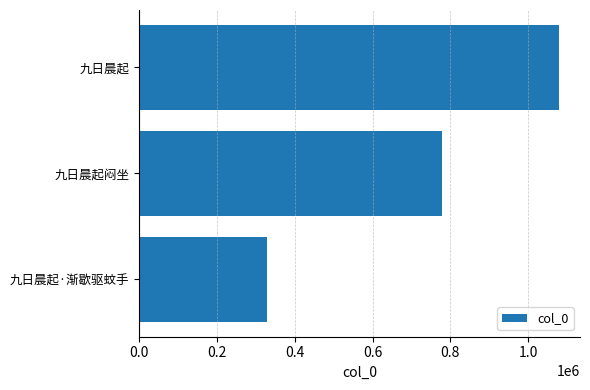

Rank the categories by value from highest to lowest.

九日晨起, 九日晨起闷坐, 九日晨起·渐歇驱蚊手